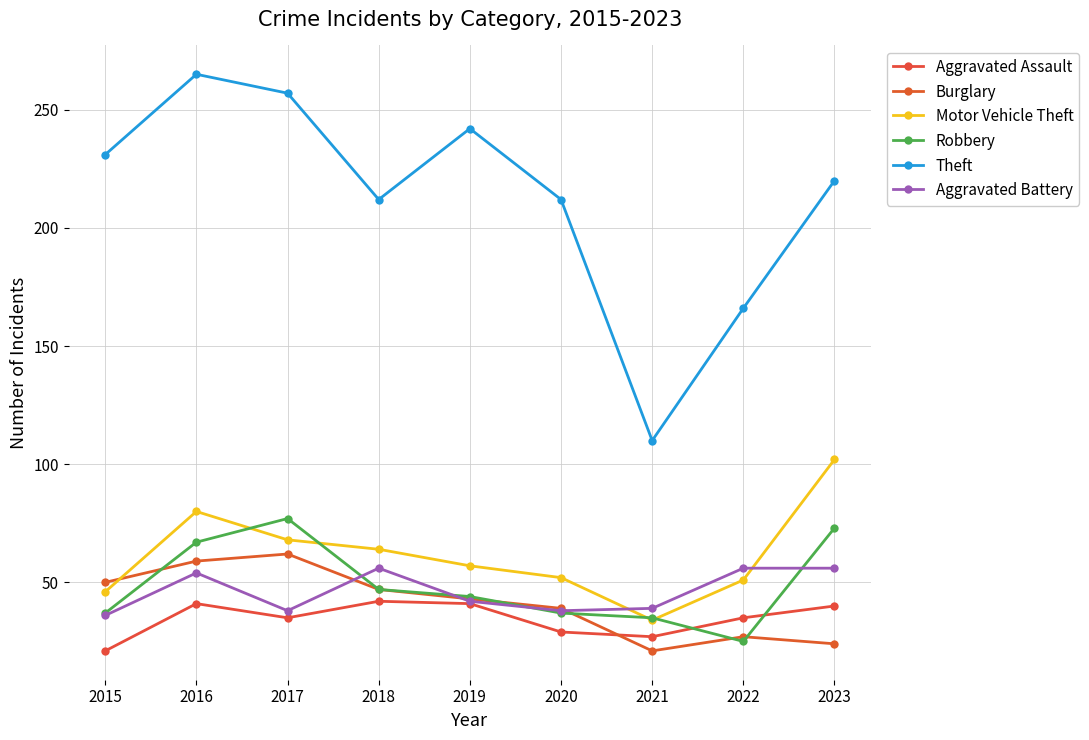

What is the difference between the Aggravated Assault values at 2018 and 2020?

13